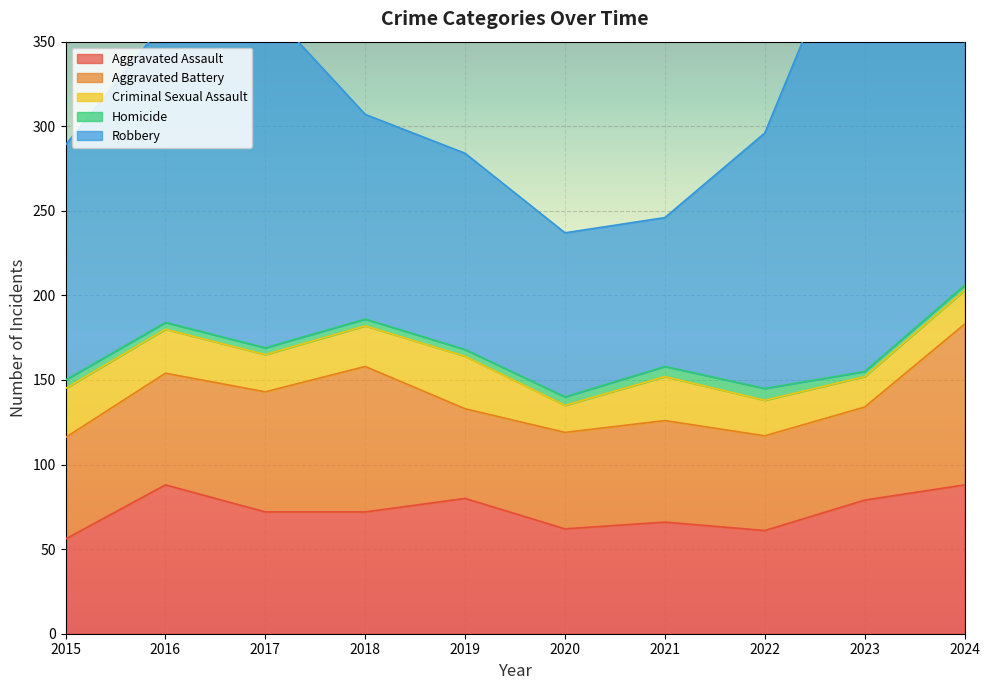

List the series in order of their peak value, lowest first.

Homicide, Criminal Sexual Assault, Aggravated Assault, Aggravated Battery, Robbery